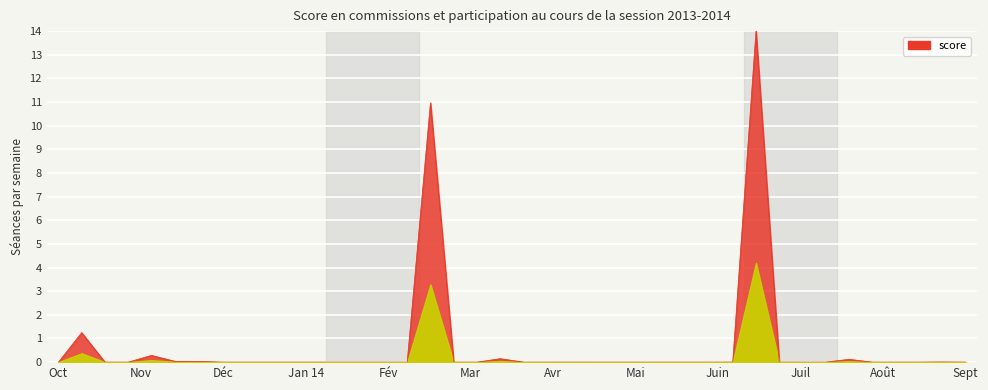

What is the difference between the maximum and minimum values?

14.0